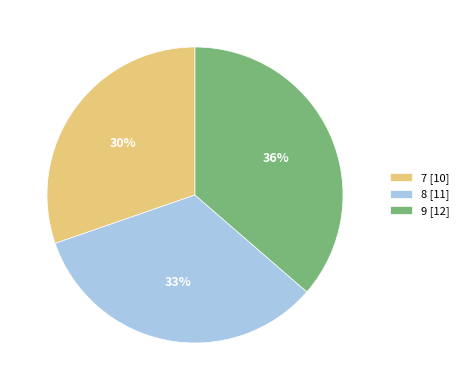

Does 9 account for over 50% of the chart?

No